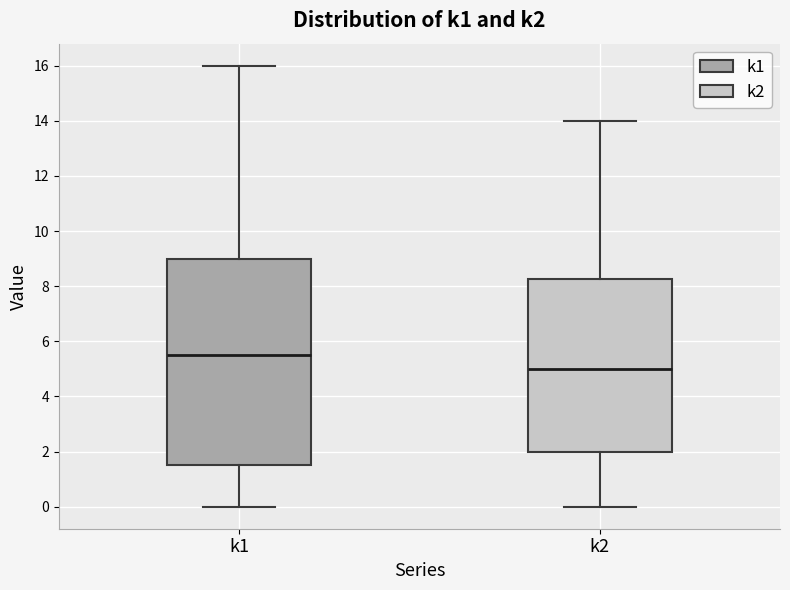

Which box is the tallest, from its lower edge to its upper edge?

k1